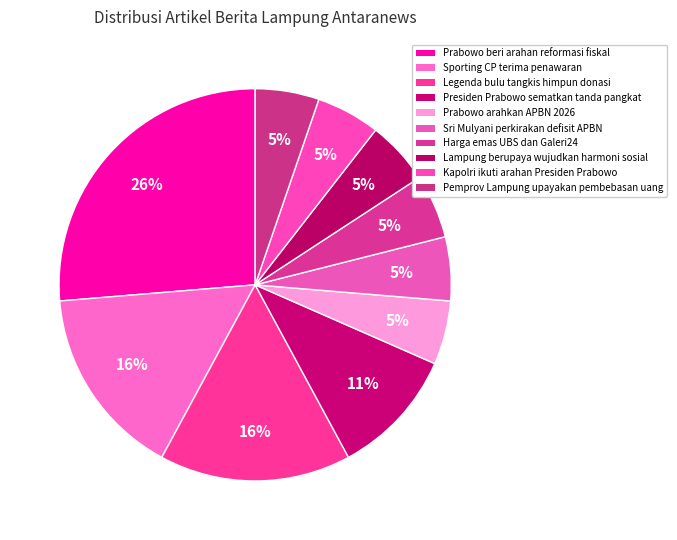

Which category has the biggest portion of the pie?

Prabowo beri arahan reformasi fiskal